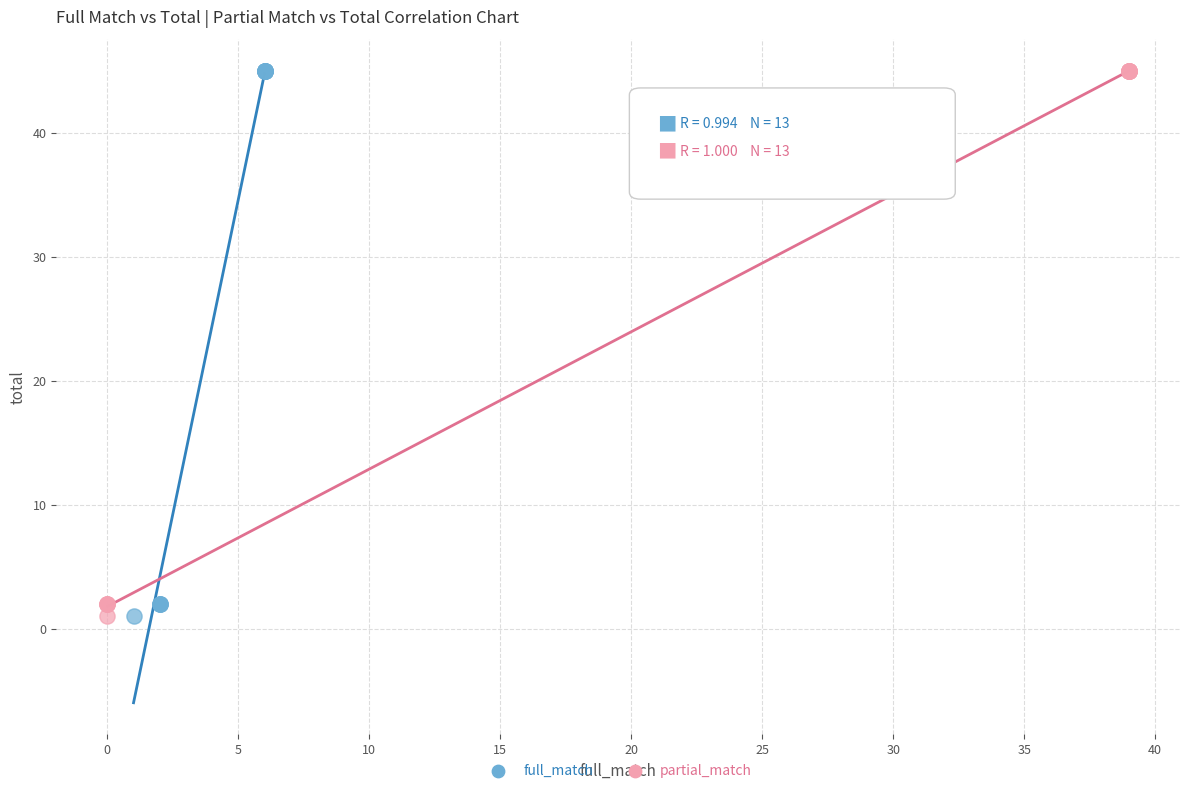

What are all the series names shown in the legend?

full_match, partial_match